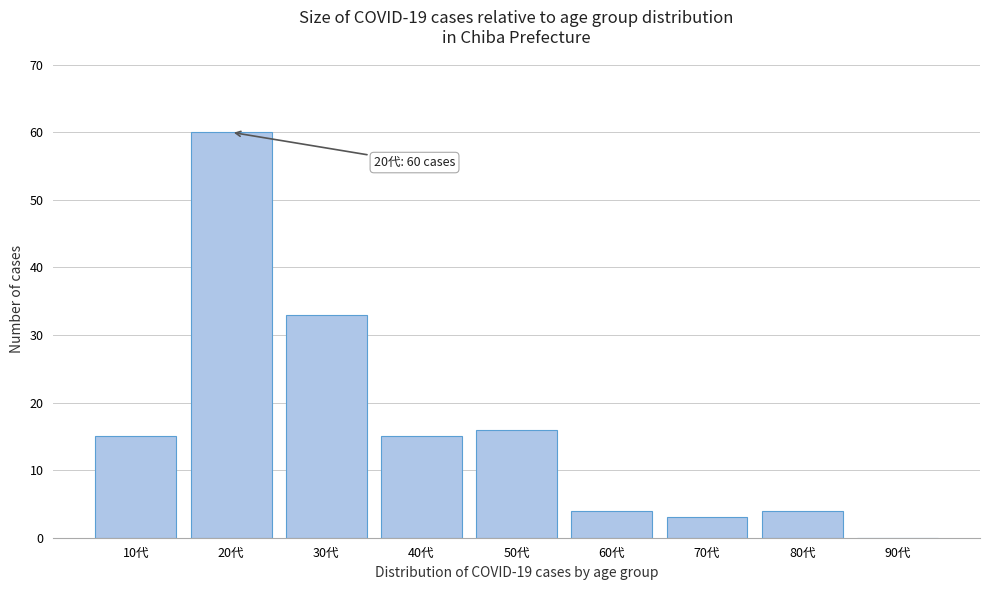

Reading left to right, extract all data points from this chart.

10代=15	20代=60	30代=33	40代=15	50代=16	60代=4	70代=3	80代=4	90代=0